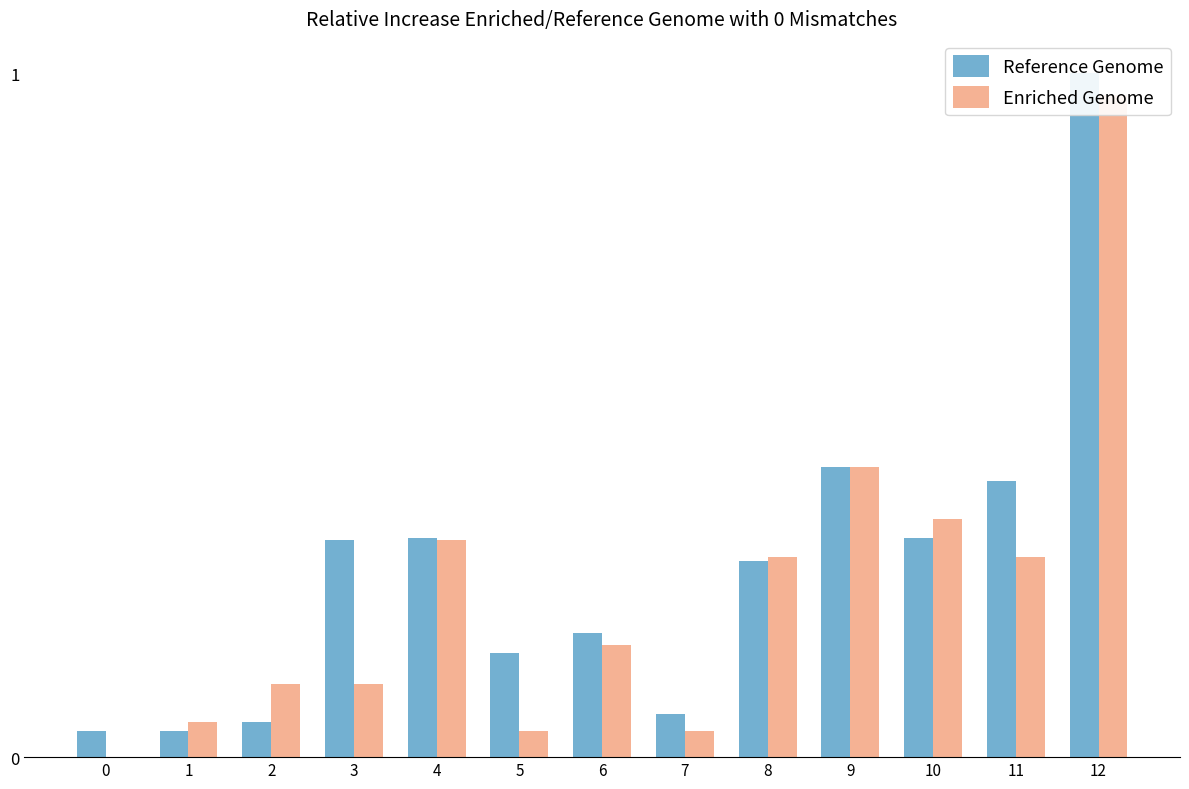

What is the average value of the Reference Genome series?

0.3